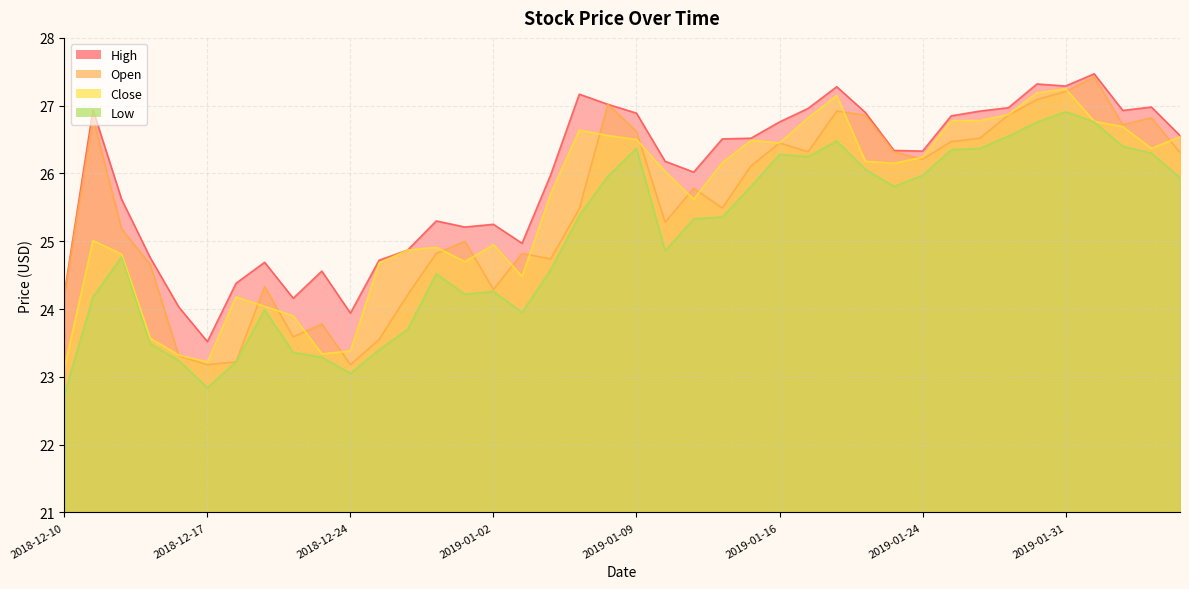

What is the difference between the maximum and minimum values in the open series?

4.2